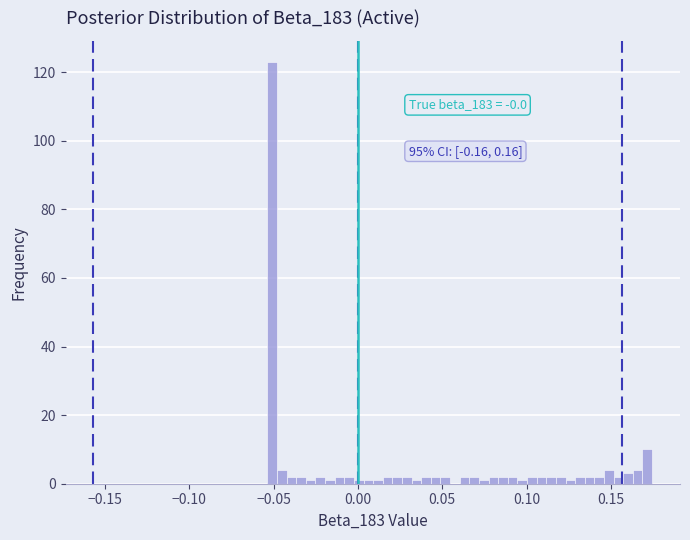

Read against the x-axis, roughly where is the centre of the tallest bar?

-0.050